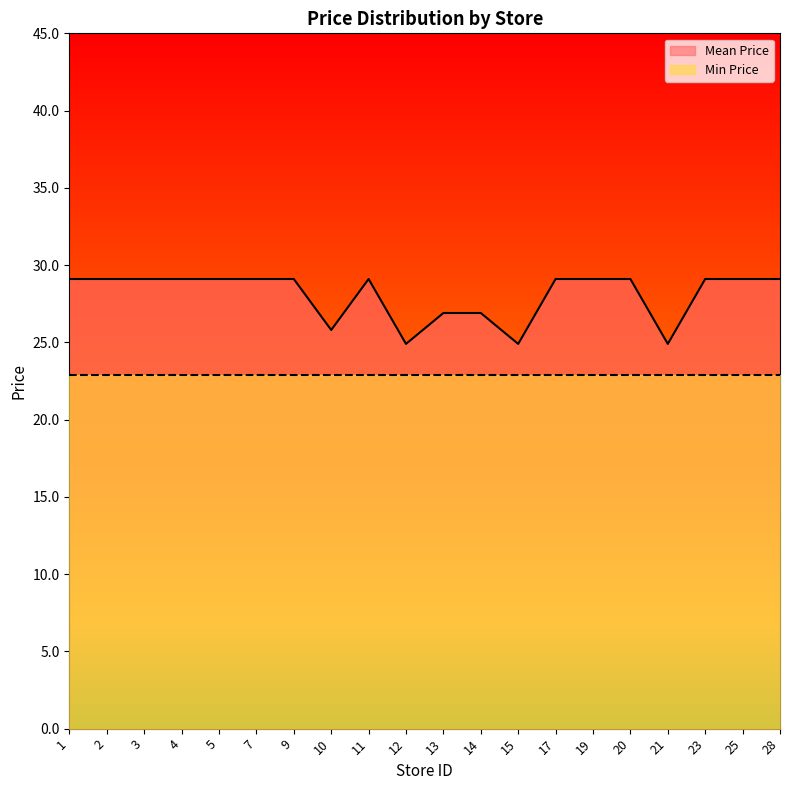

How many values are below 29?

6